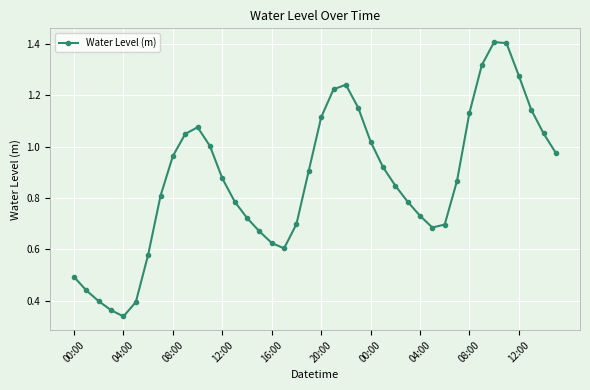

What is the sum of all values?

34.8